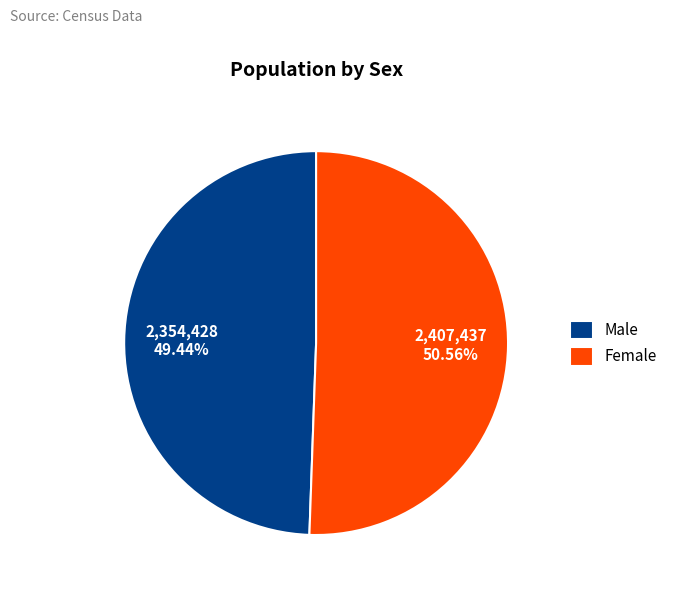

How many segments does this pie chart have?

2